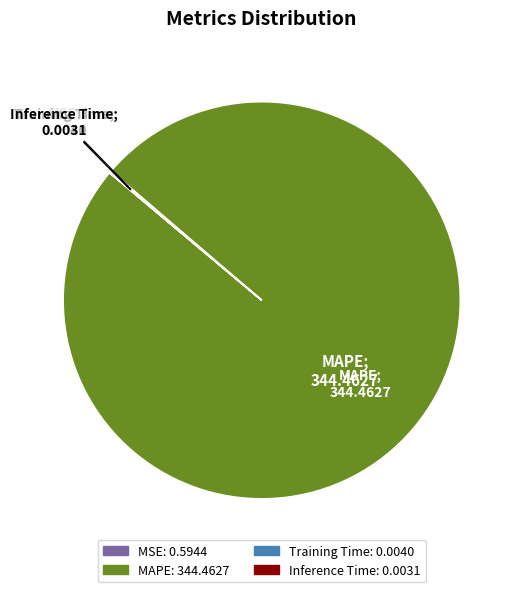

Which slice represents more than half of the pie?

MAPE